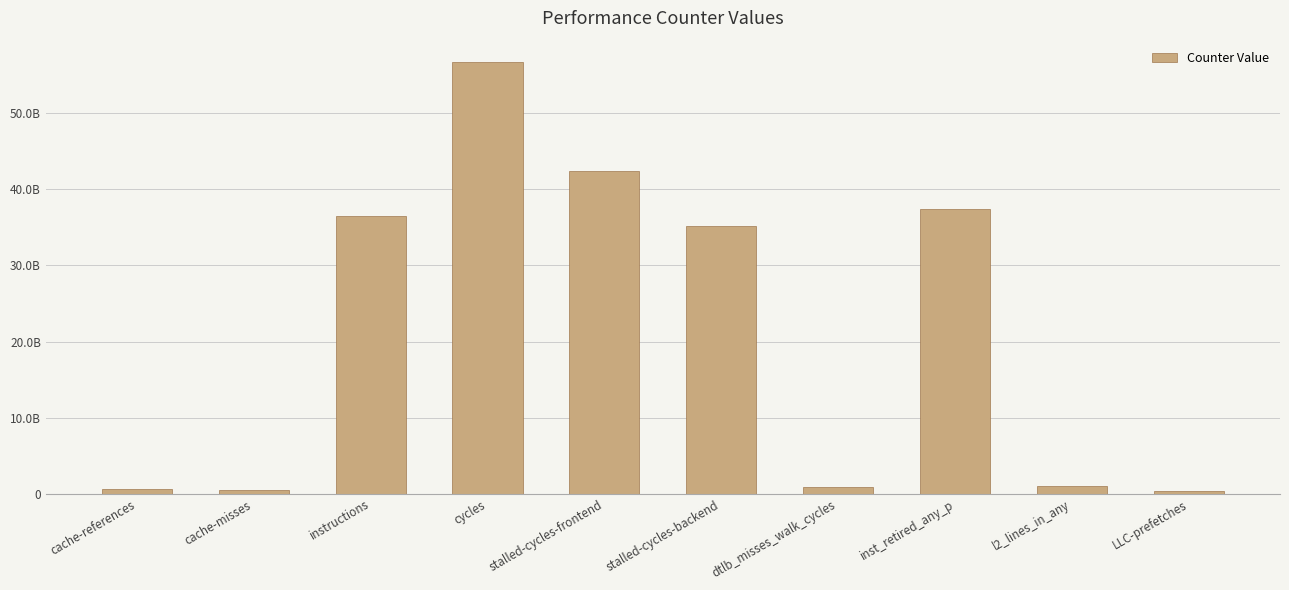

Are the bars grouped side by side (vs. stacked)?

No